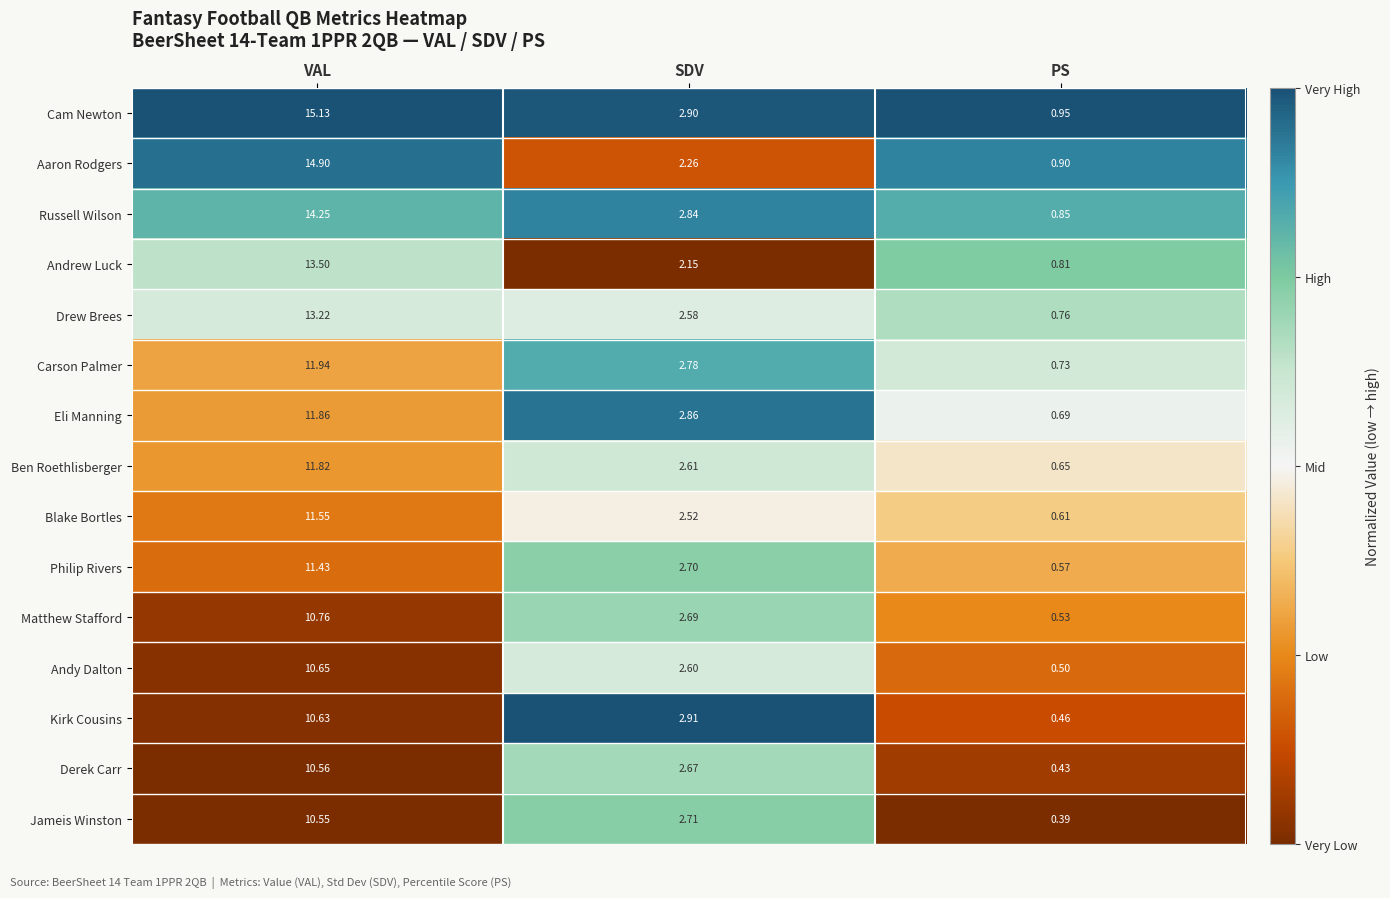

Which series changed the most between VAL and PS?

Cam Newton